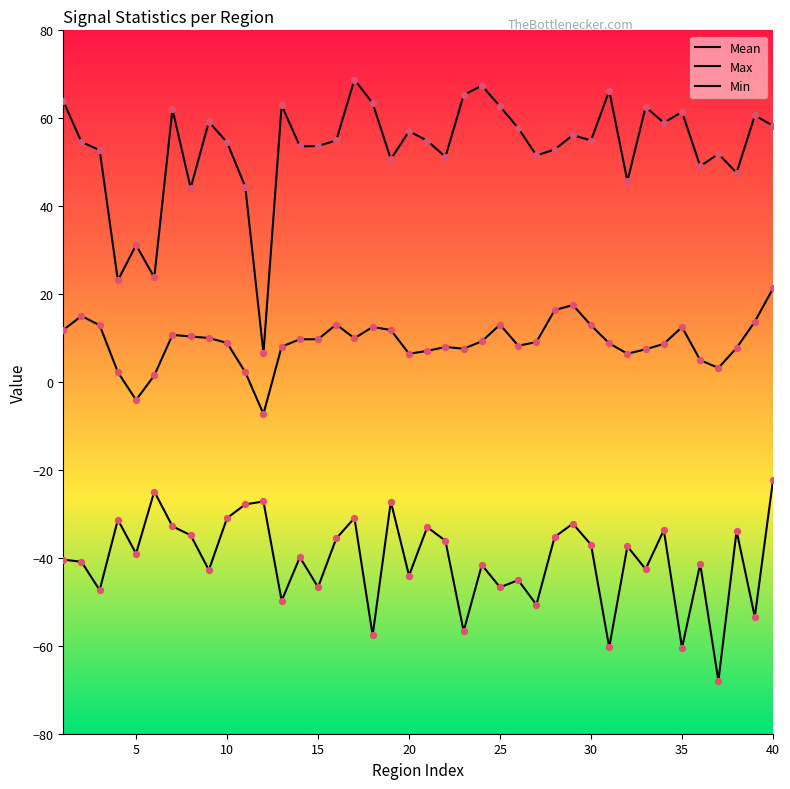

Does the chart have visible grid lines?

No